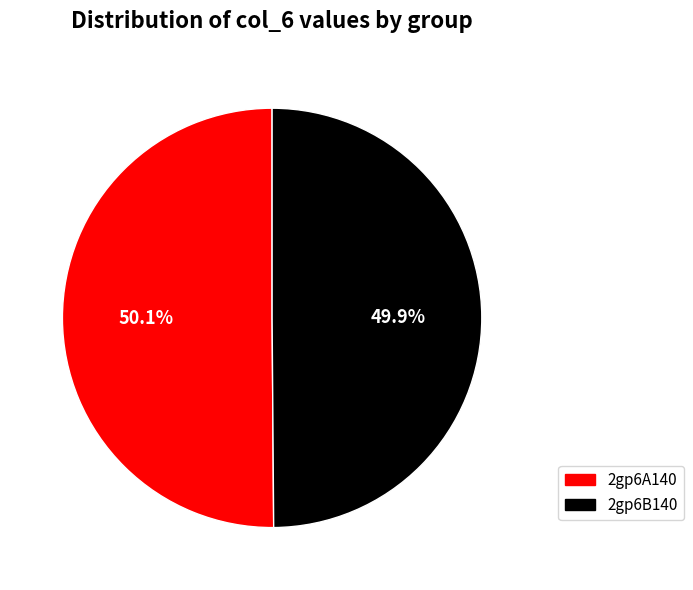

To the nearest percent, what is the combined percentage of 2gp6B140 and 2gp6A140?

100%